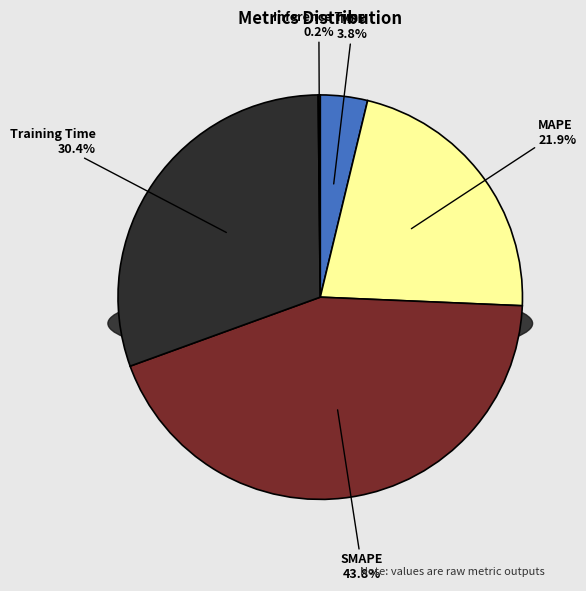

Which slice is the largest?

SMAPE